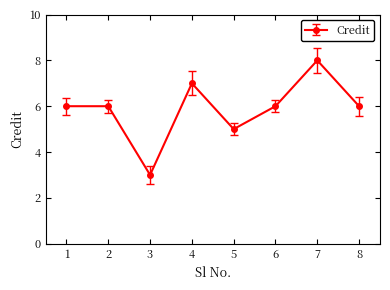

What is the change in value from 3 to 7?

+5